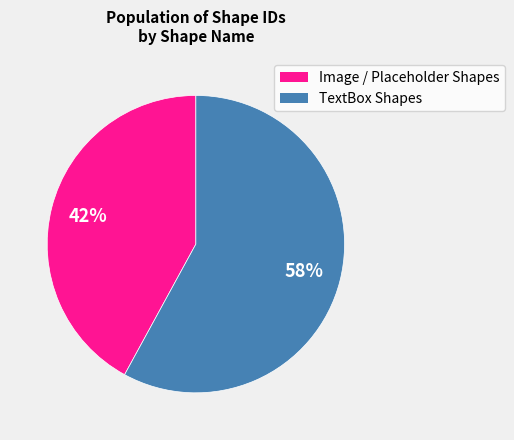

How many slices are in this pie chart?

2